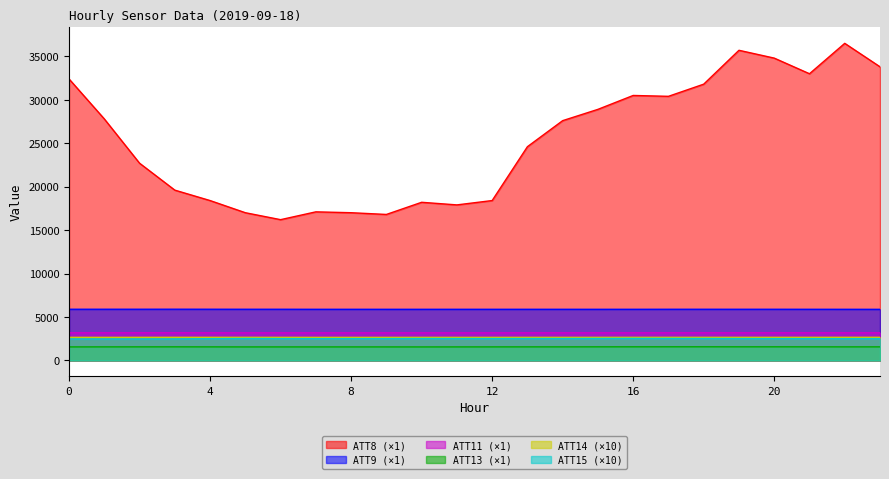

True or false: ATT9 has a value of 1317.2 at 6.

False